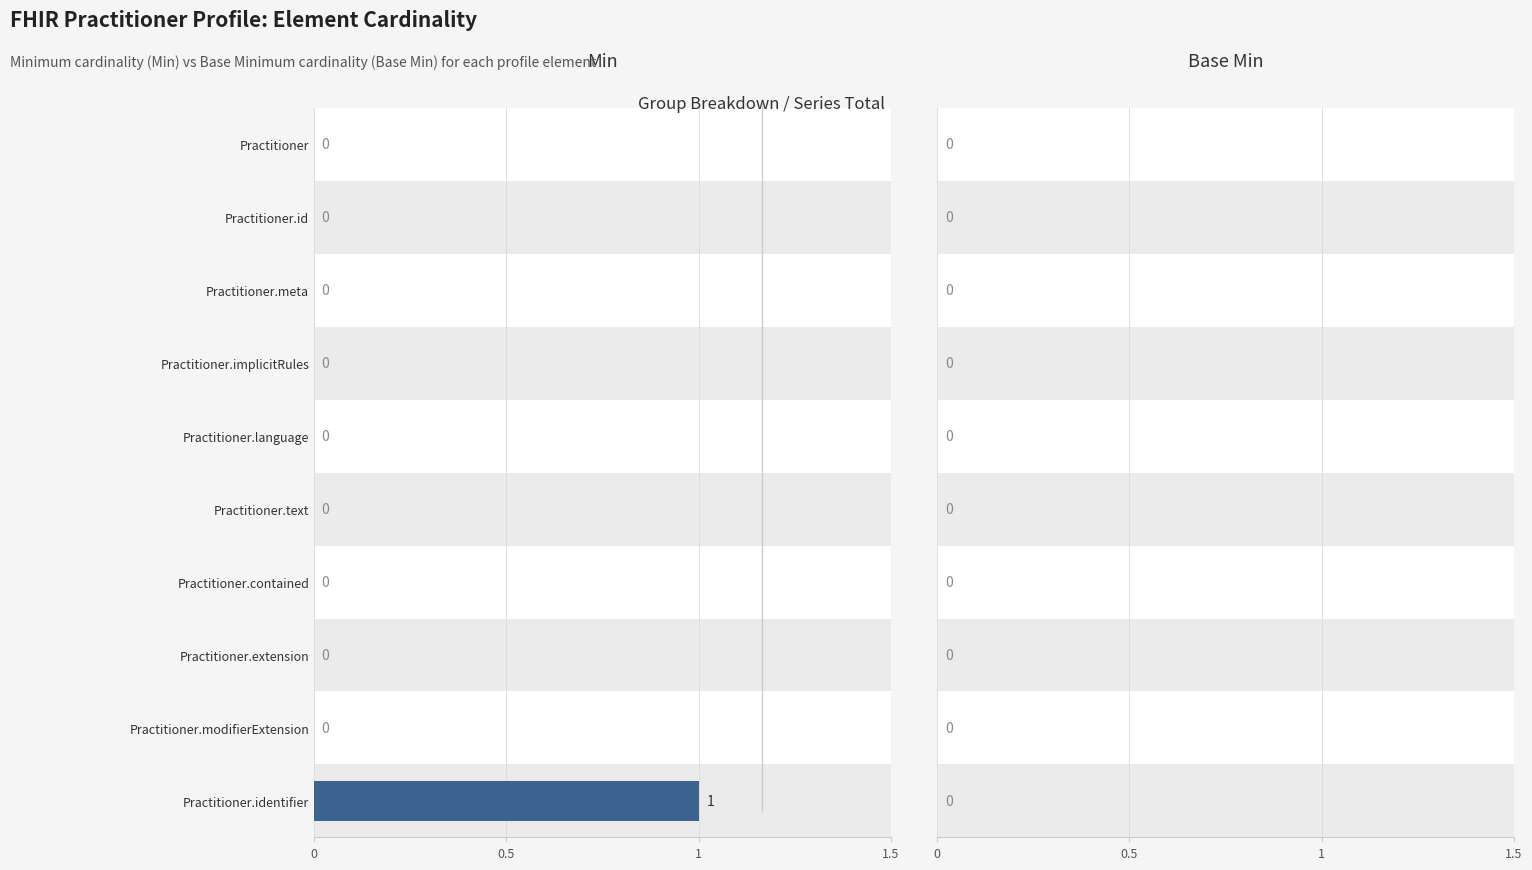

Does the chart contain stacked bars?

No